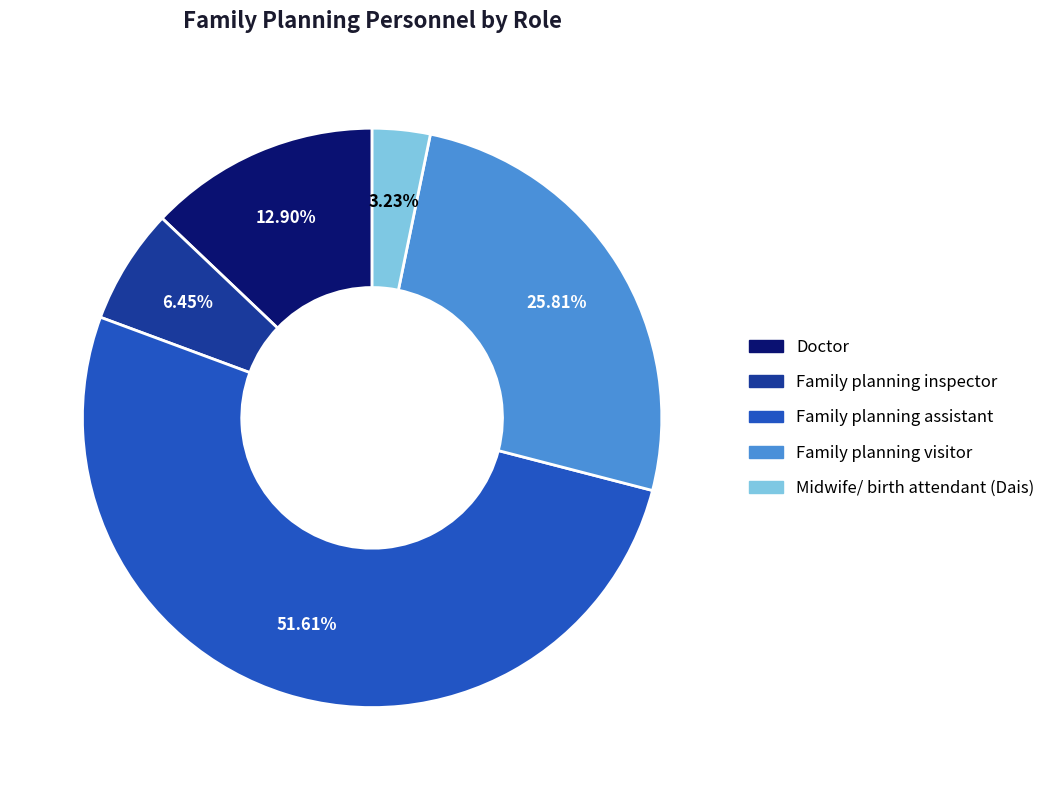

Is it true that Family planning visitor is 26% of the pie?

True